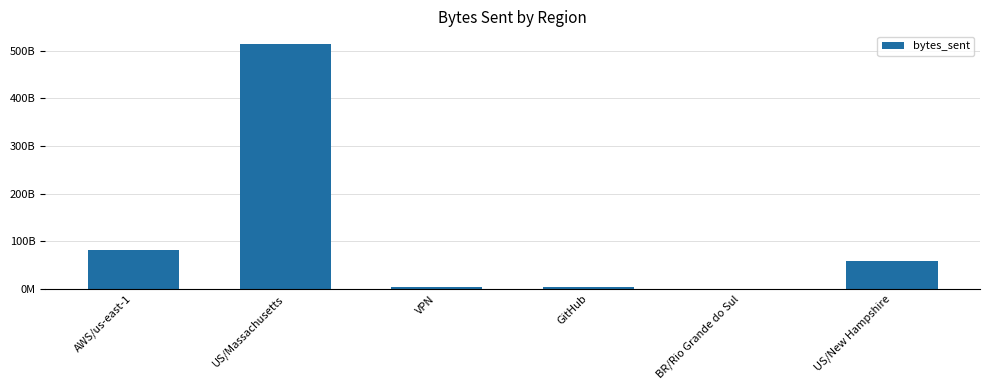

Where does the data first go above 58873825837?

AWS/us-east-1